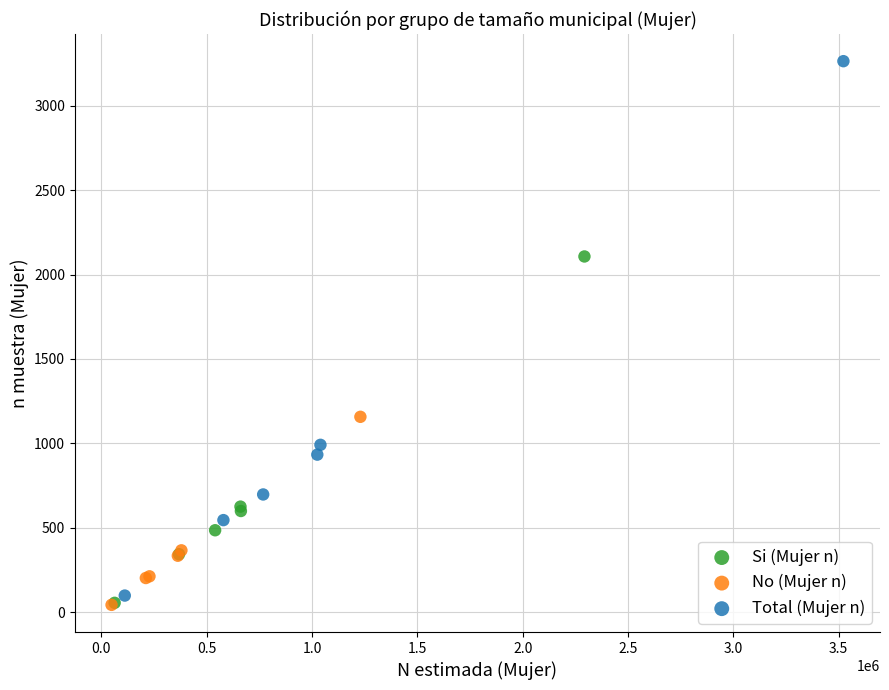

Which series has the largest Y range (max minus min)?

Total (Mujer n)